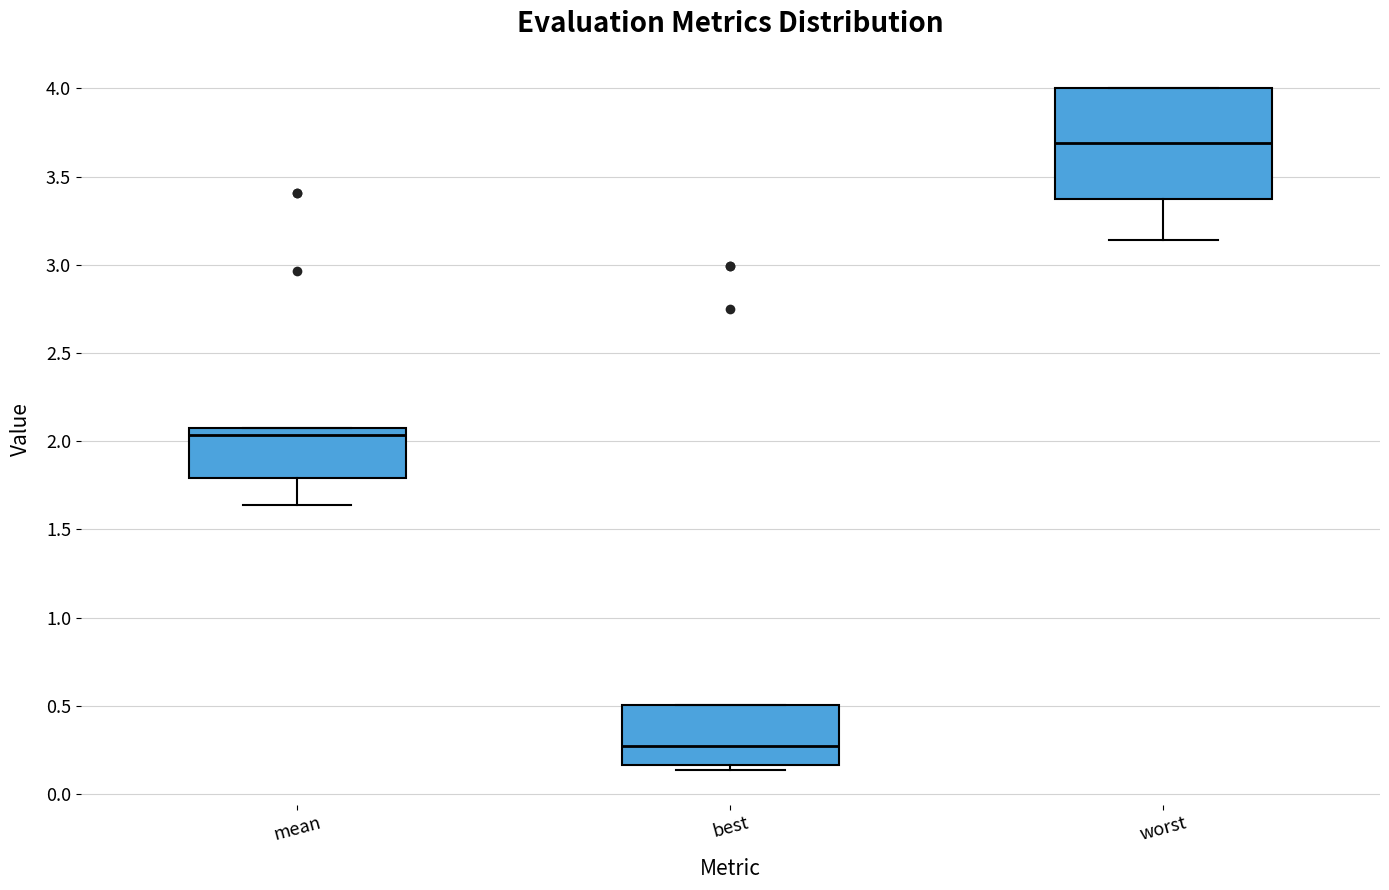

Comparing the boxes themselves (not the whiskers), which one is the tallest?

worst